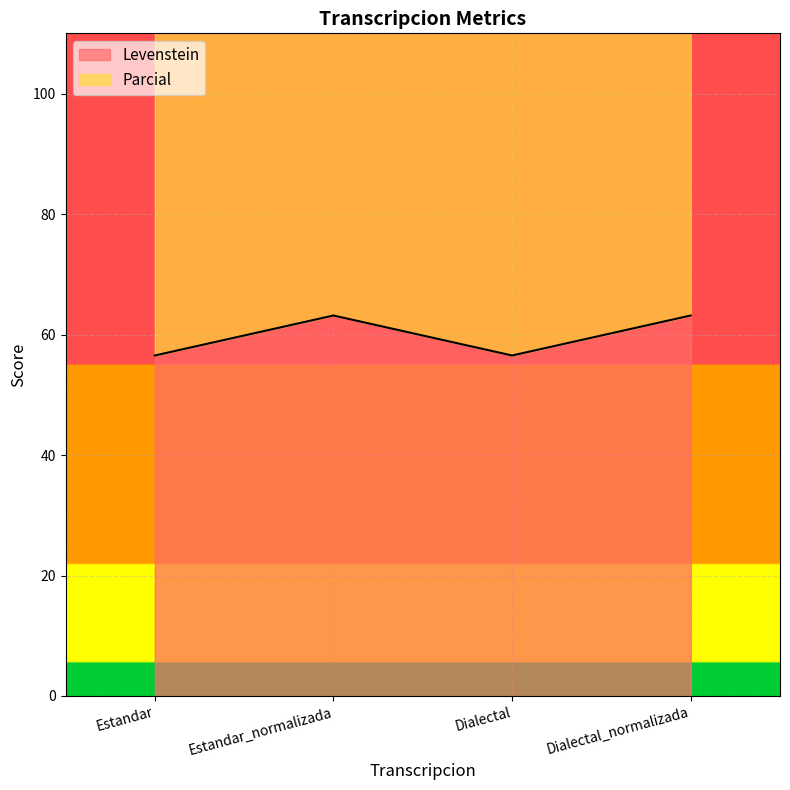

What is the label of the 2nd point from the right?

Dialectal